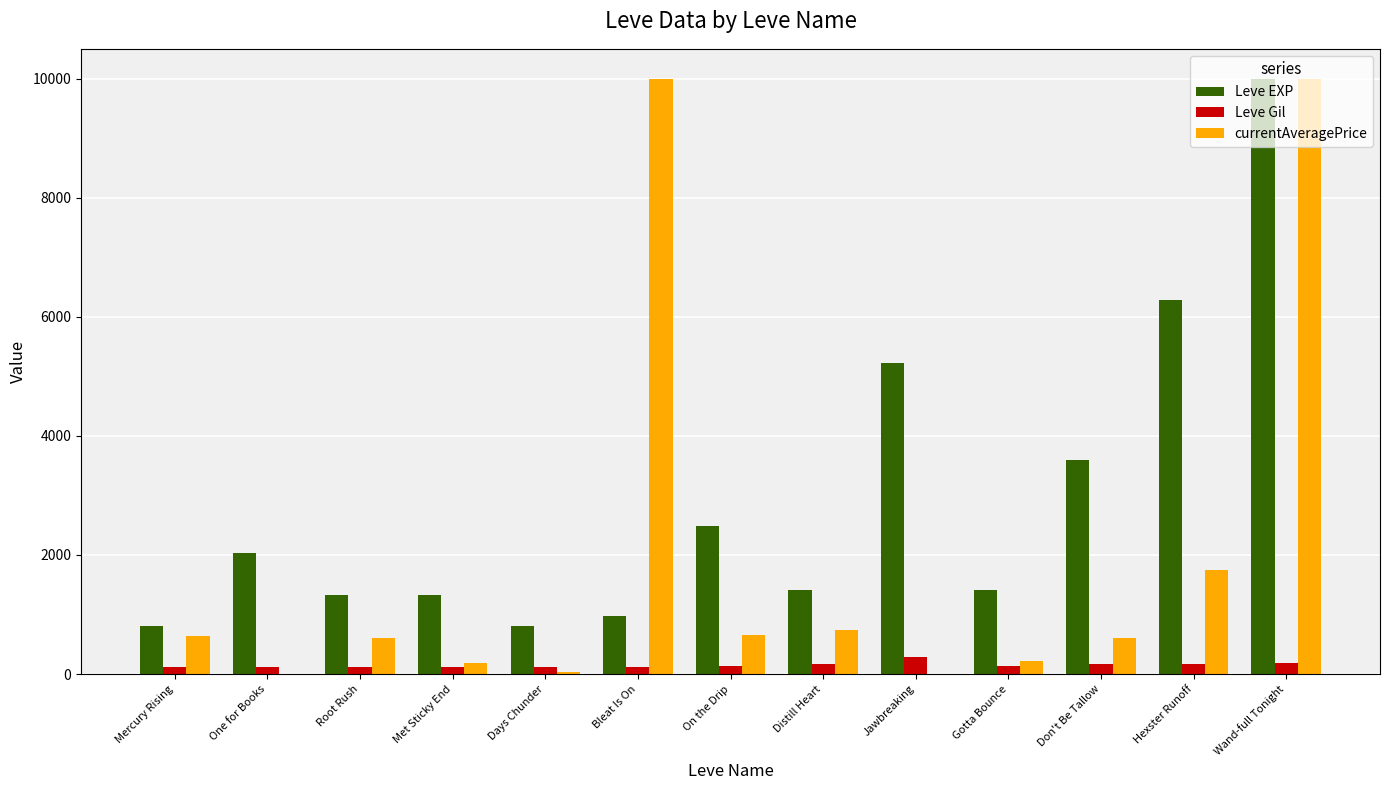

Which category has the highest value in the Leve EXP series?

Wand-full Tonight